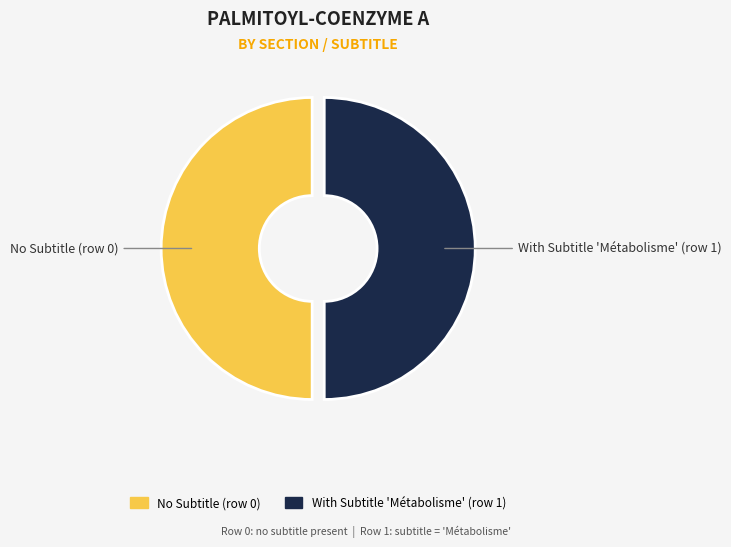

The With Subtitle 'Métabolisme' (row 1) slice represents 37% of the pie. True or false?

False